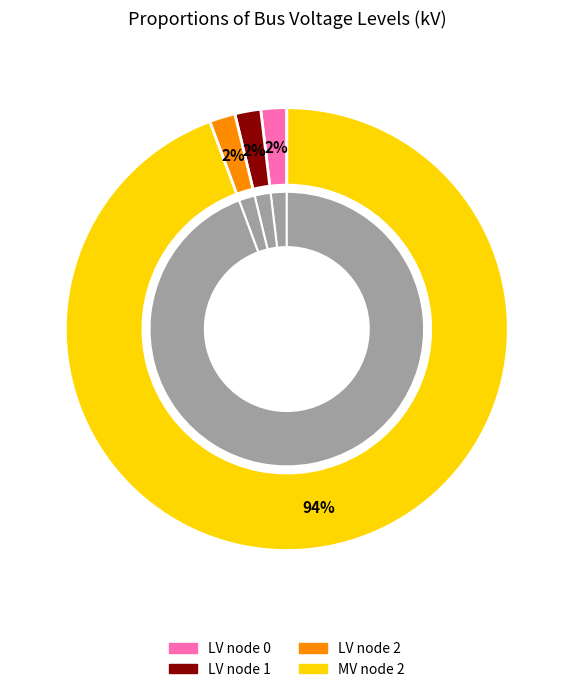

How many segments does this pie chart have?

4